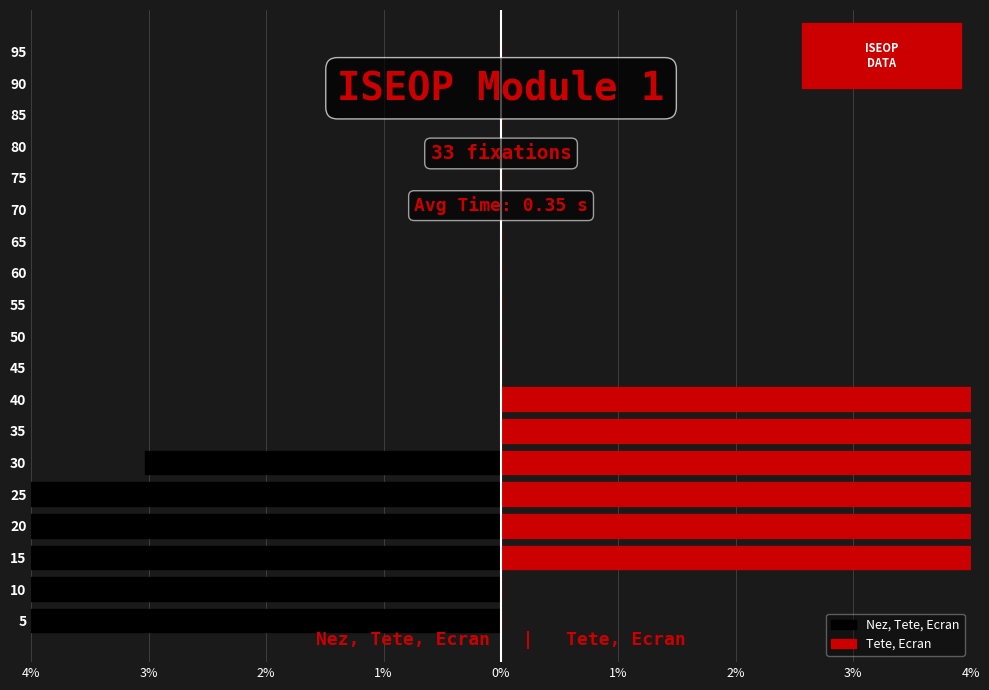

What are all the series names shown in the legend?

Nez, Tete, Ecran, Tete, Ecran